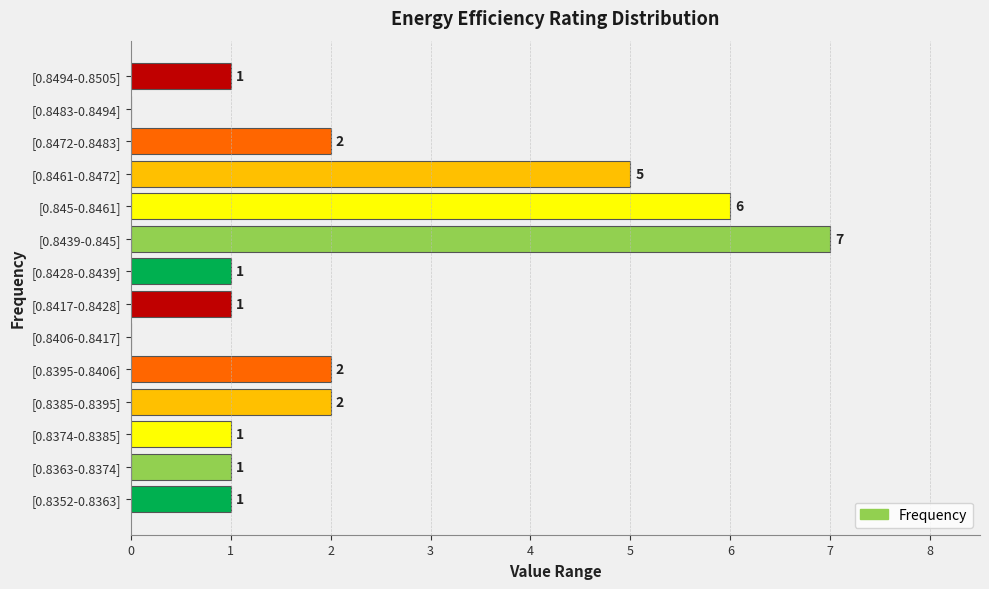

Is it true that the value at [0.8472-0.8483] is 3?

False